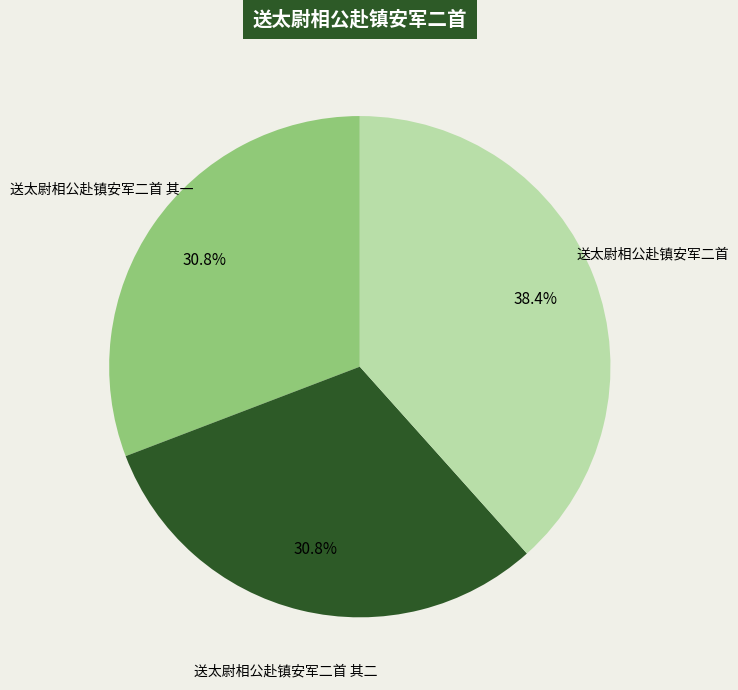

Which slice is the largest?

送太尉相公赴镇安军二首